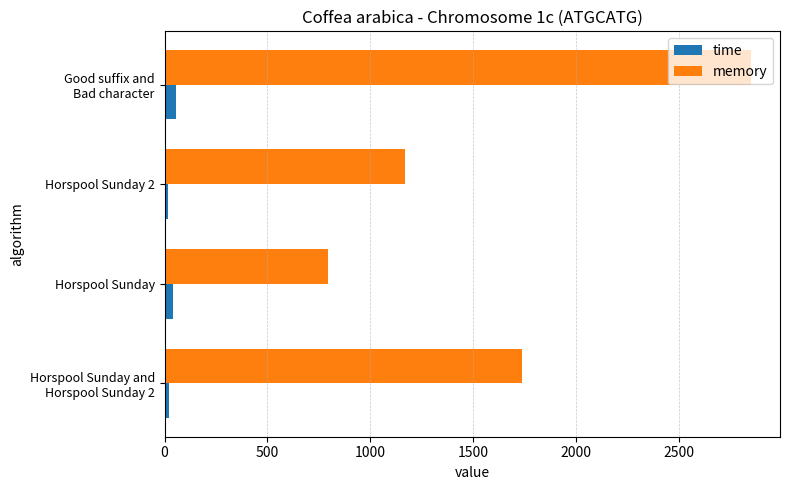

What are all the series names shown in the legend?

time, memory